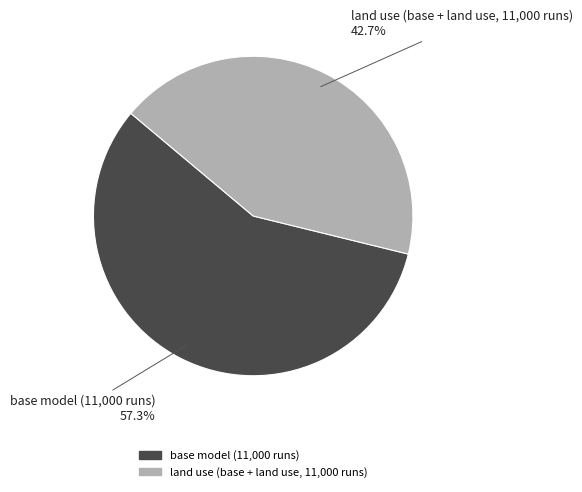

Does land use (base + land use, 11,000 runs) represent more than half of the total?

No